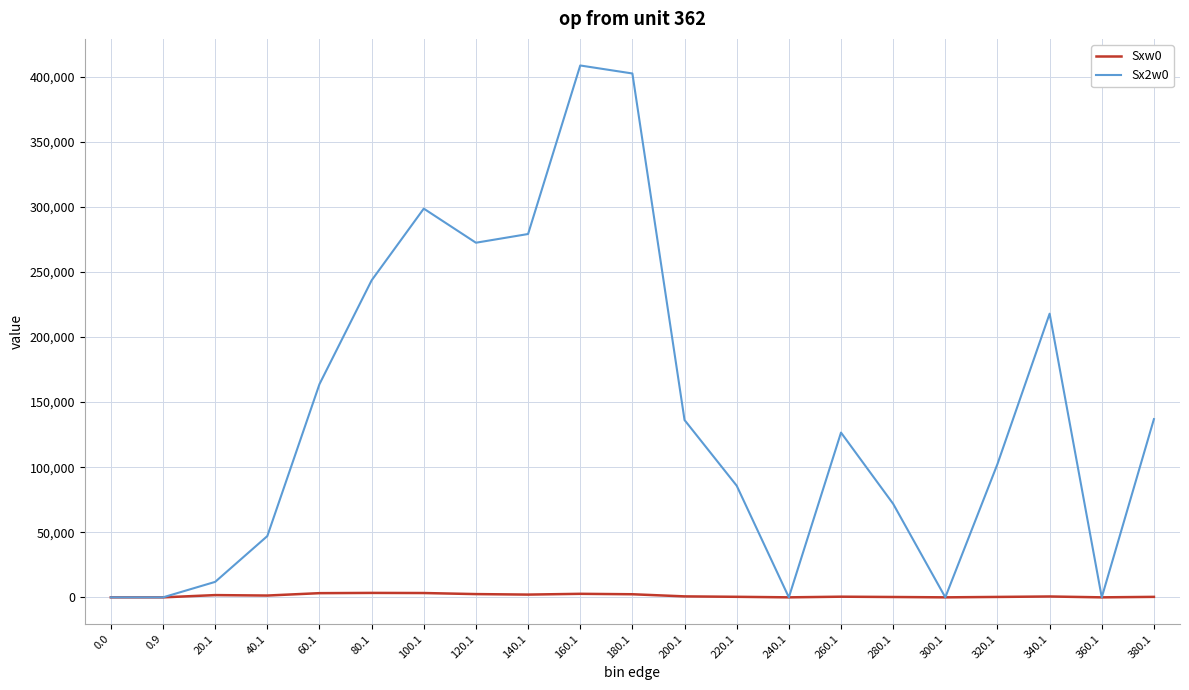

What is the difference between the maximum and minimum values in the Sxw0 series?

3408